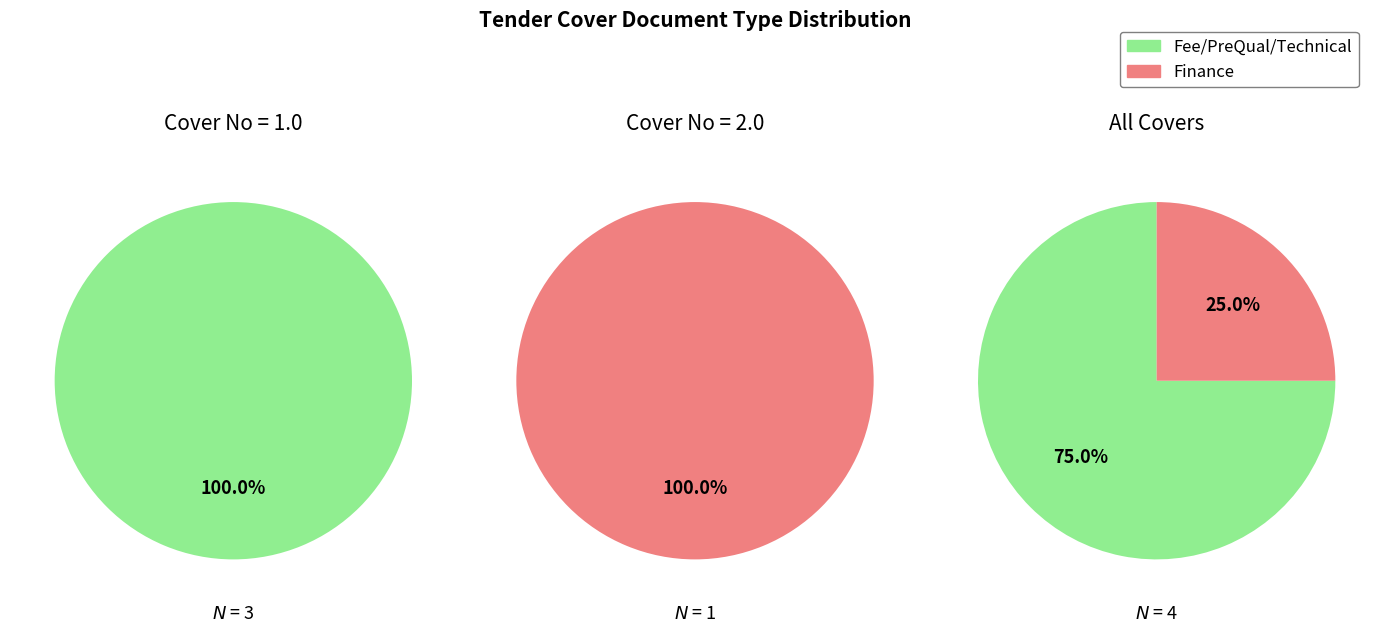

Which series has the largest range (max minus min)?

Fee/PreQual/Technical